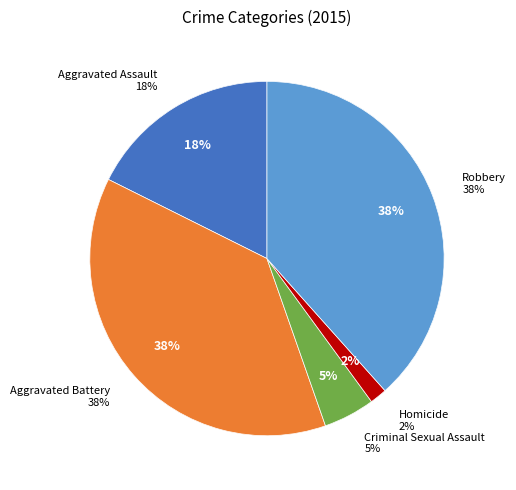

What is the smallest slice in the pie chart?

Homicide